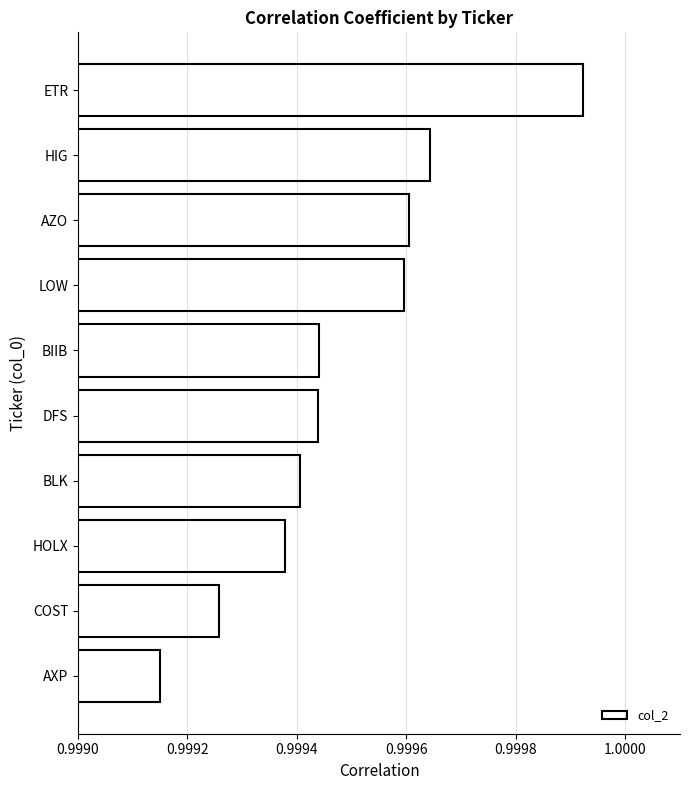

What is the label of the 1st bar from the bottom?

AXP